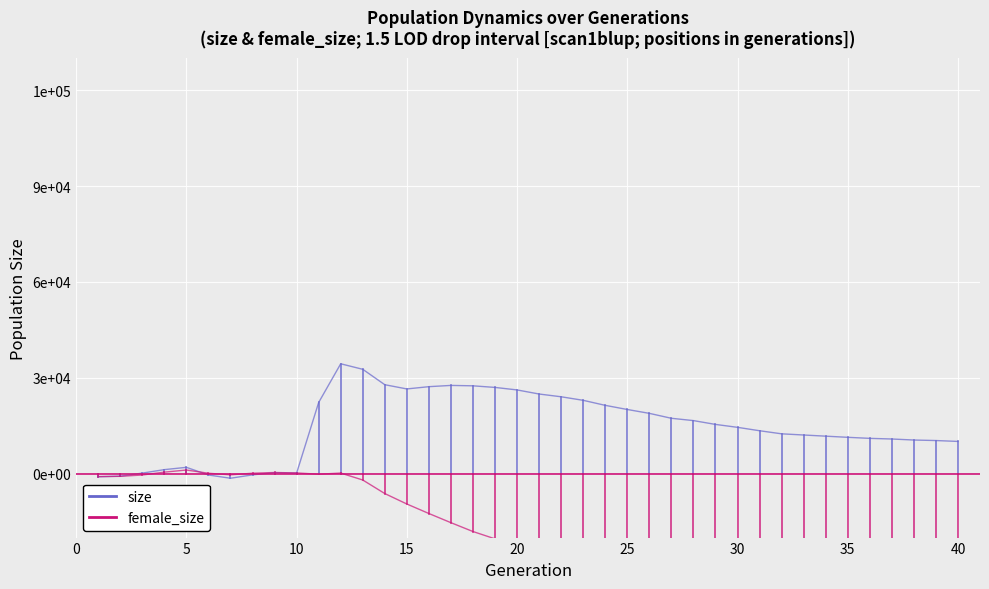

How many negative values does the size series have?

1